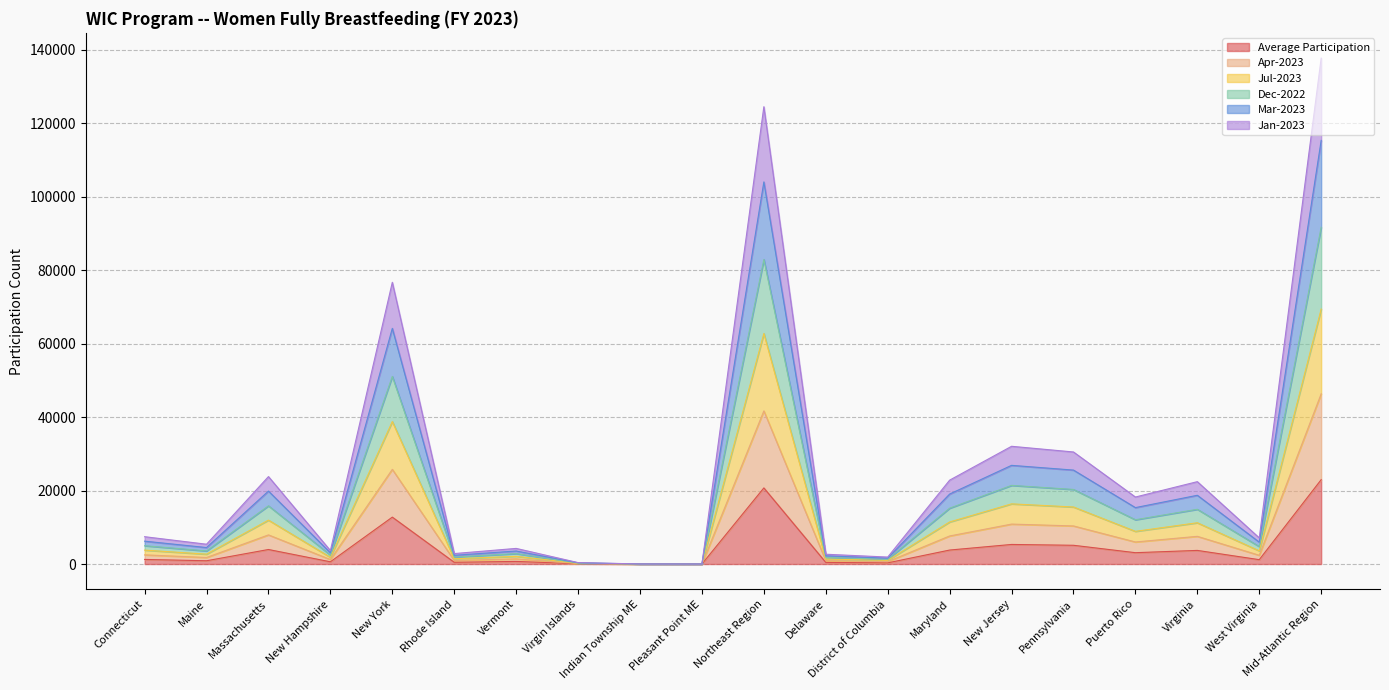

Is the value of Jan-2023 at Maine greater than the value of Mar-2023 at Rhode Island?

Yes